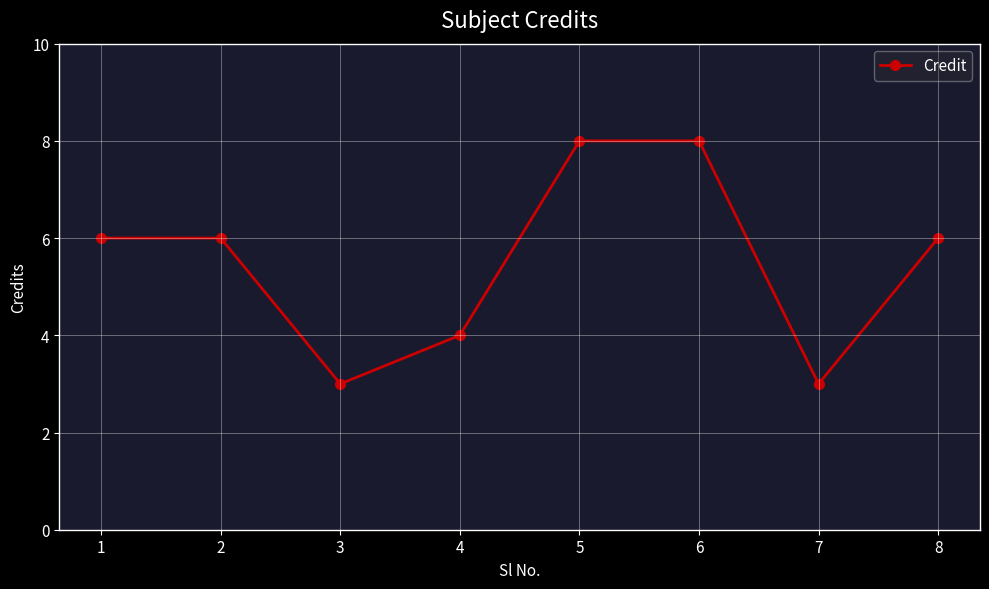

What is the difference between the maximum and second lowest values?

5